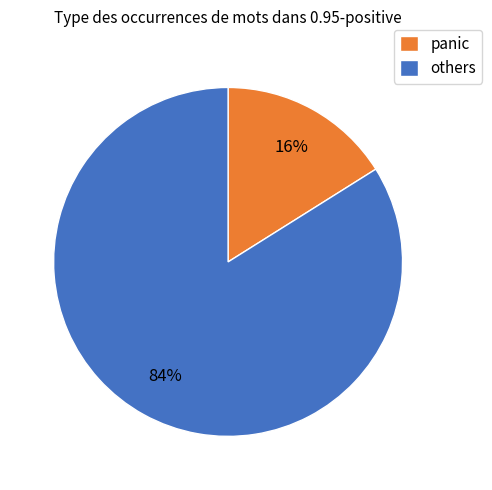

What is the ratio of the value at others to the value at panic?

5.2